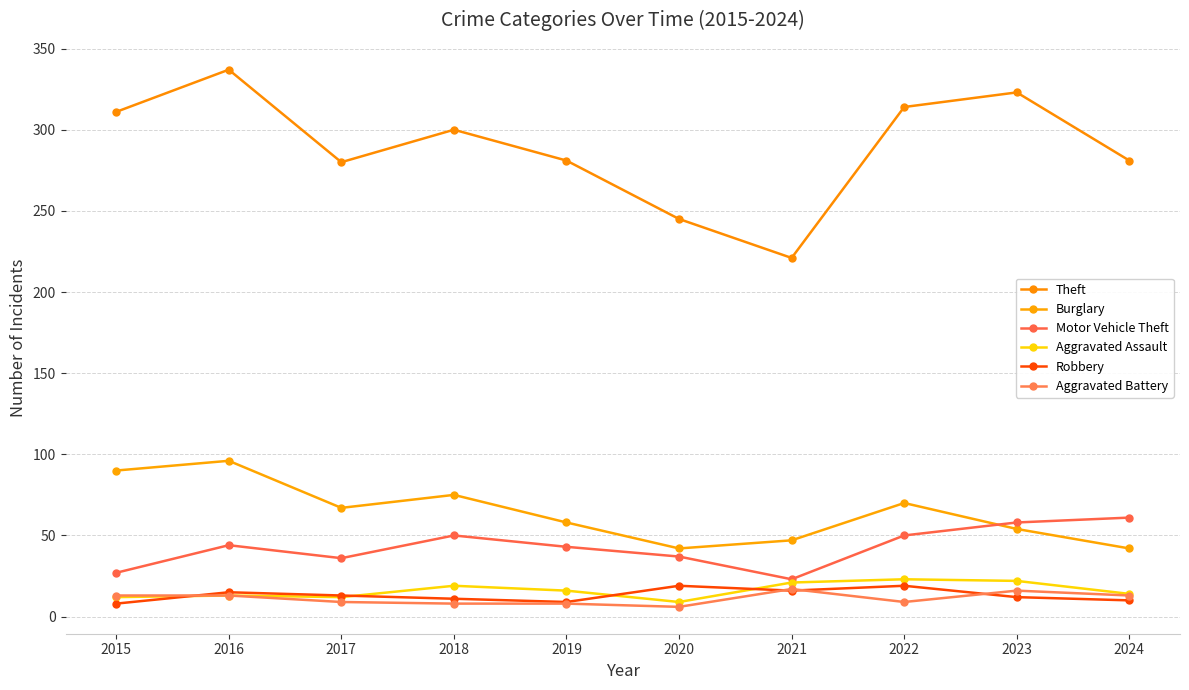

How many lines are shown in the chart?

6